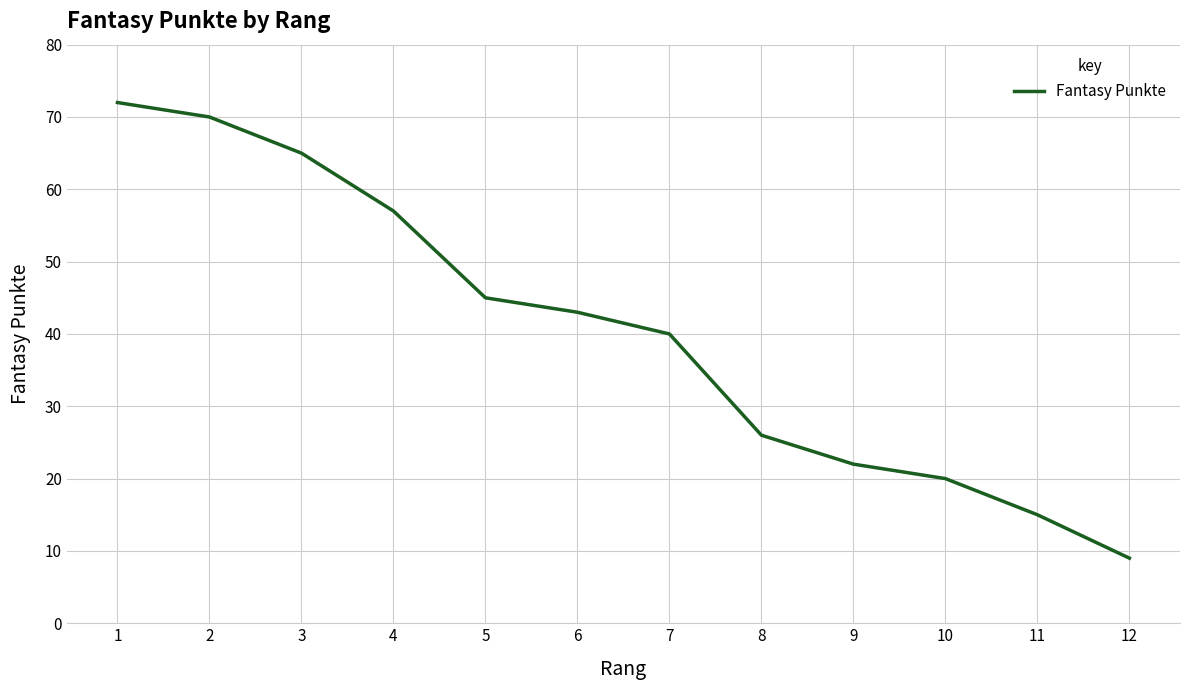

At which category does the chart reach its minimum across all series?

12